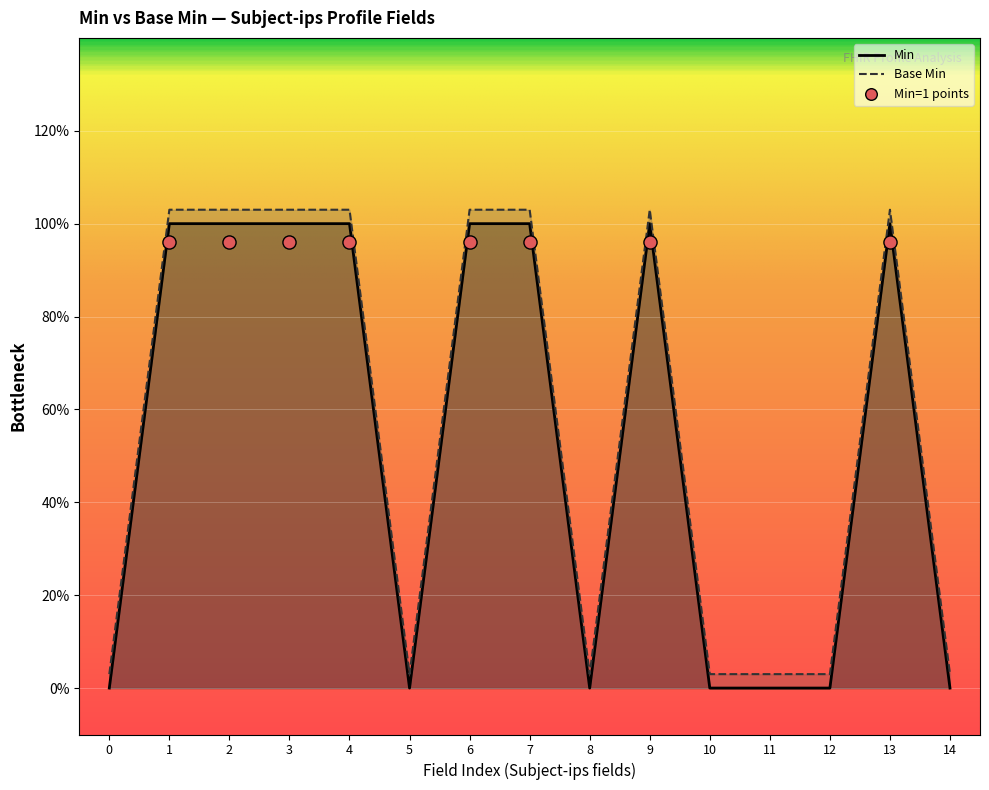

Which series has the largest total across all categories?

Base Min